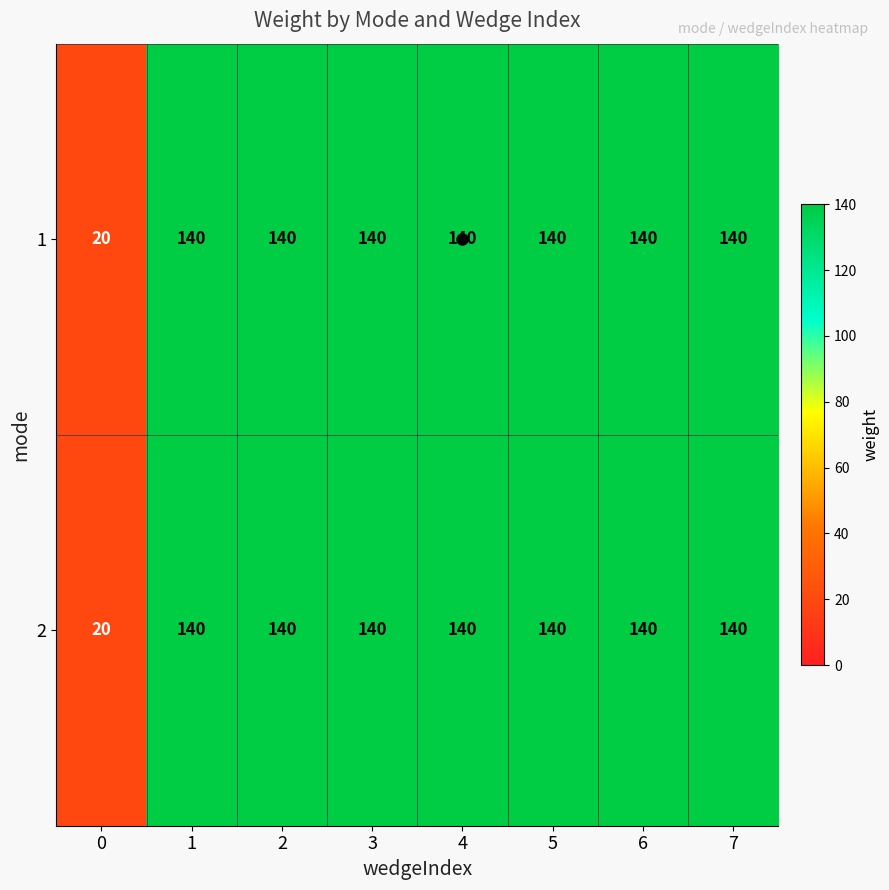

What is the sum of the 2 values at 1 and 3?

280